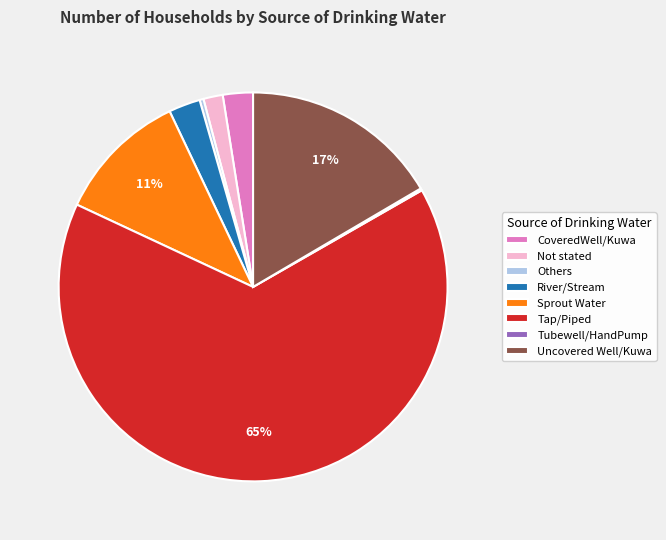

To the nearest percent, what is the average slice percentage?

12%